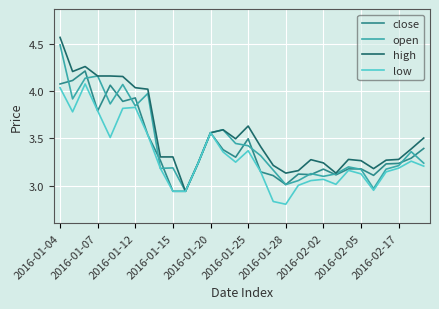

What is the maximum value for open?

4.5